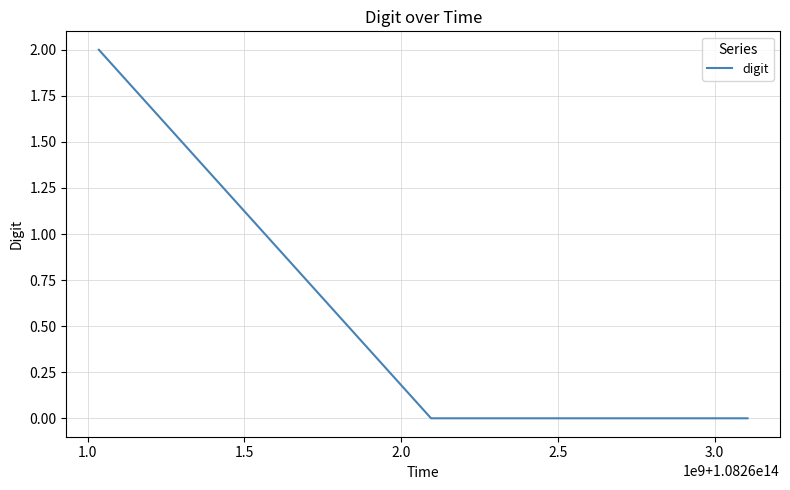

True or false: there are more than 1 points higher than both neighbors.

False